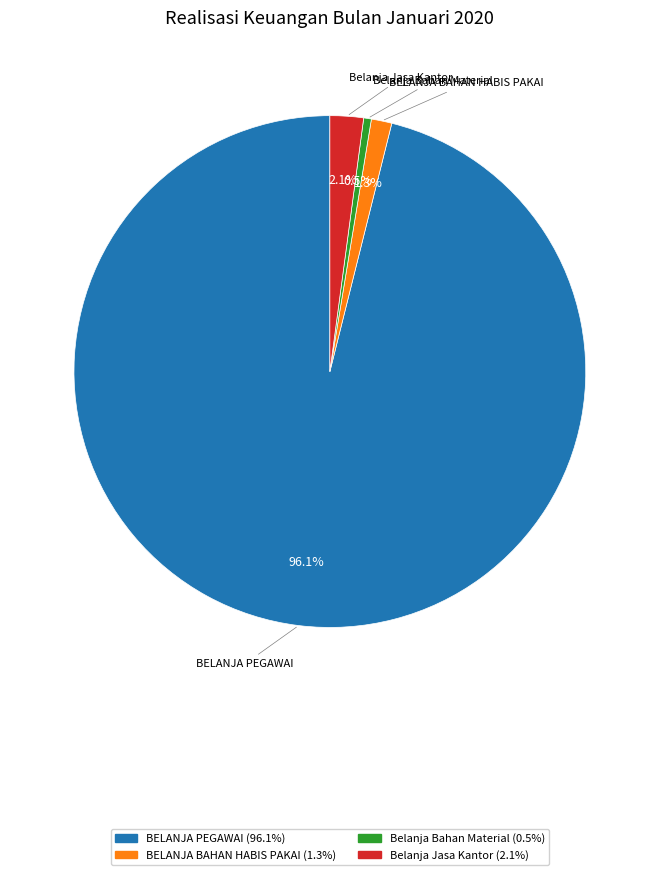

Count the number of slices in the pie.

4